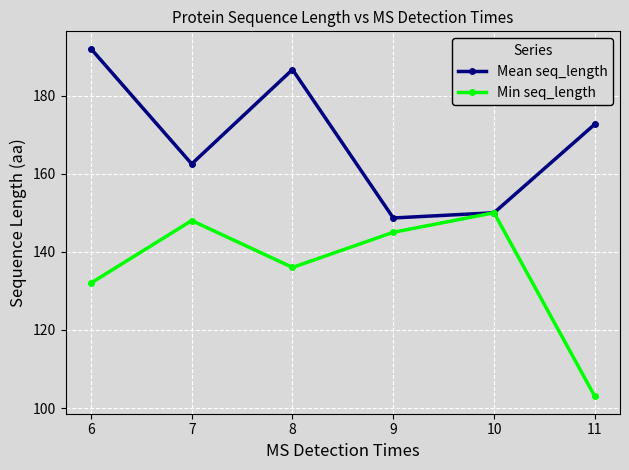

What is the total value across all series at 10?

300.0